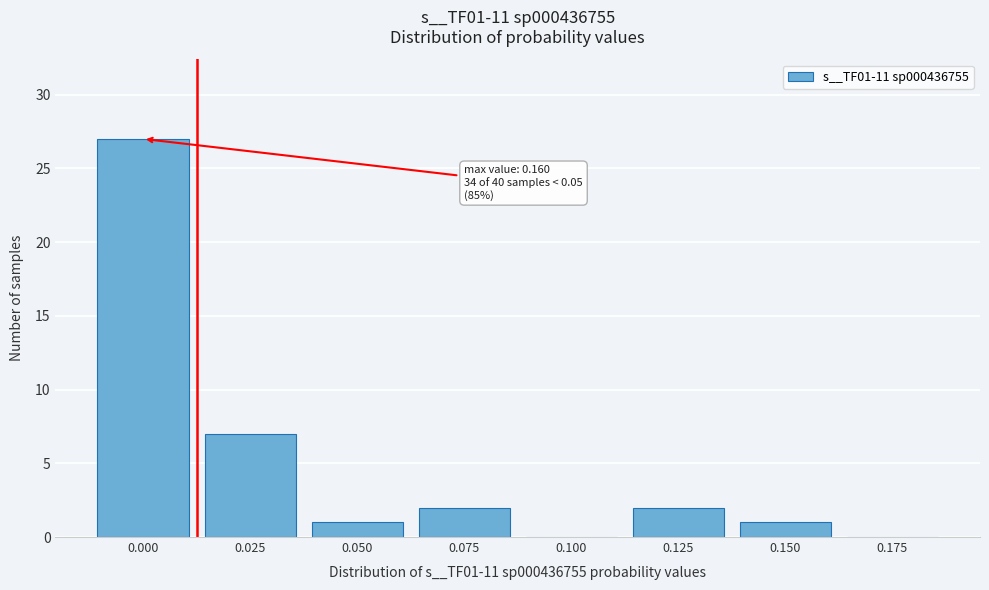

Reading left to right, extract all data points from this chart.

0.000=27	0.025=7	0.050=1	0.075=2	0.100=0	0.125=2	0.150=1	0.175=0